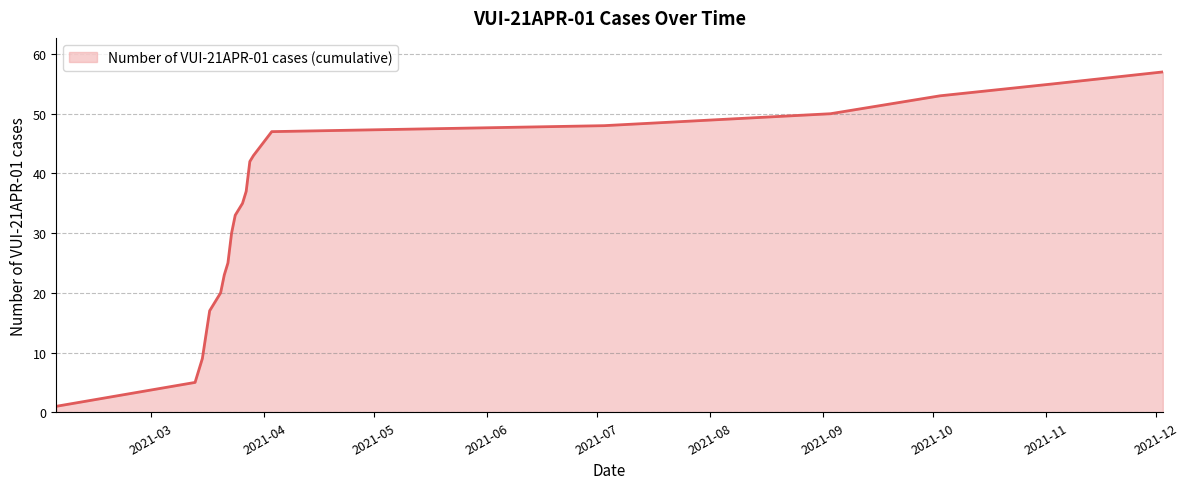

What is the maximum value shown in the chart?

57